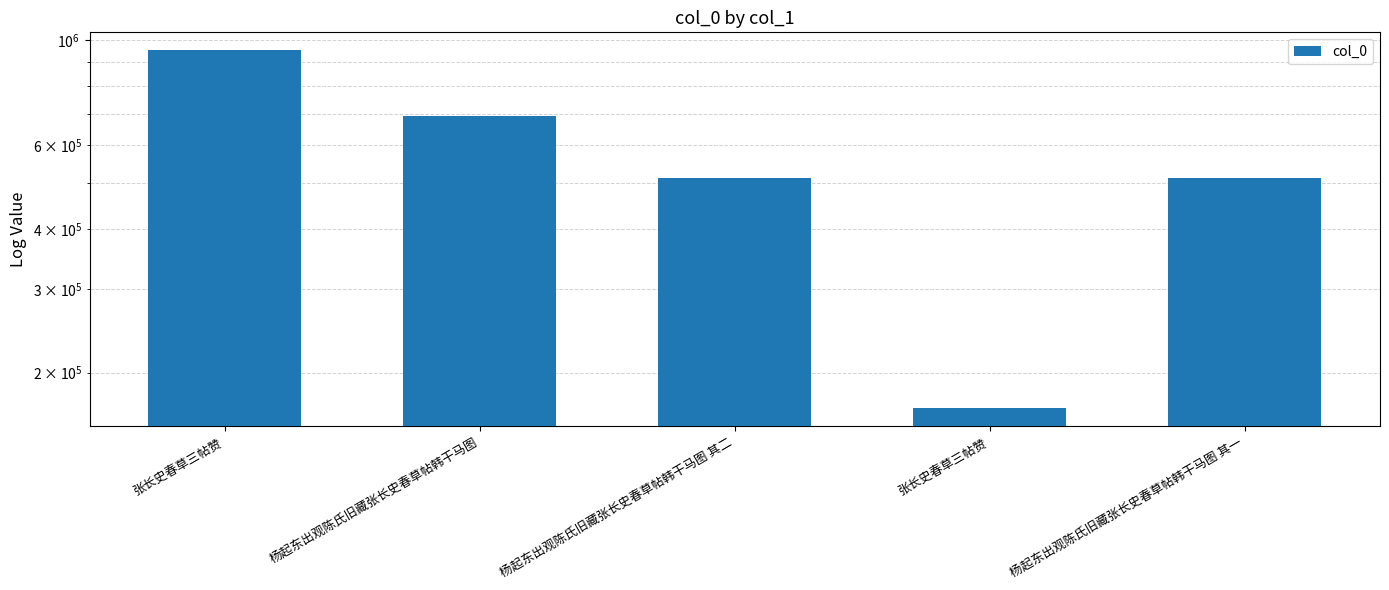

Count the number of values greater than 513125.

2